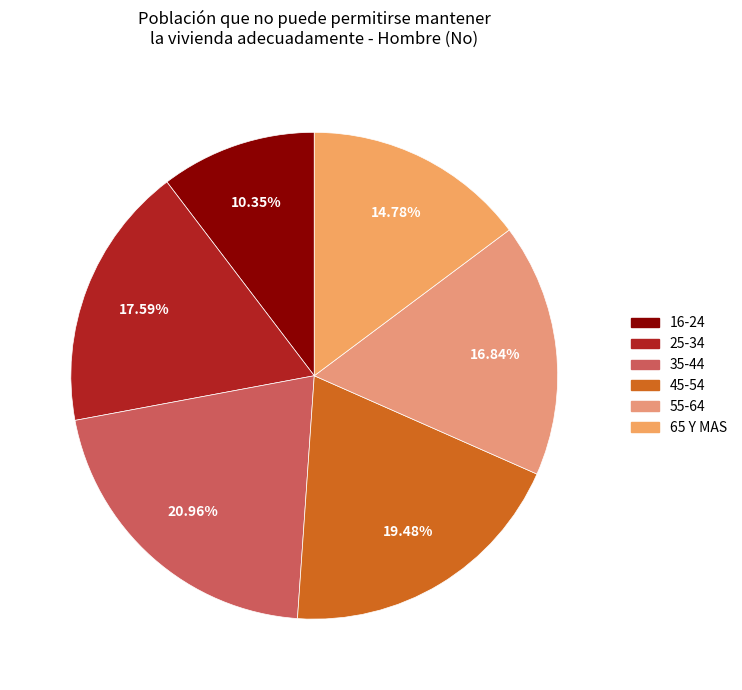

To the nearest percent, what is the difference between the 55-64 and 45-54 slice percentages?

3%